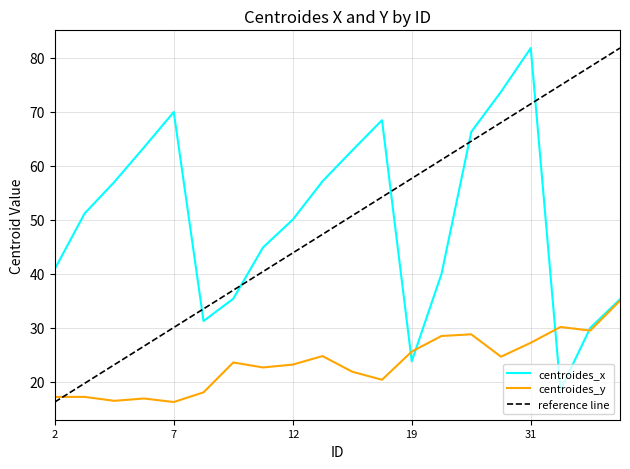

What is the smallest value displayed?

16.3